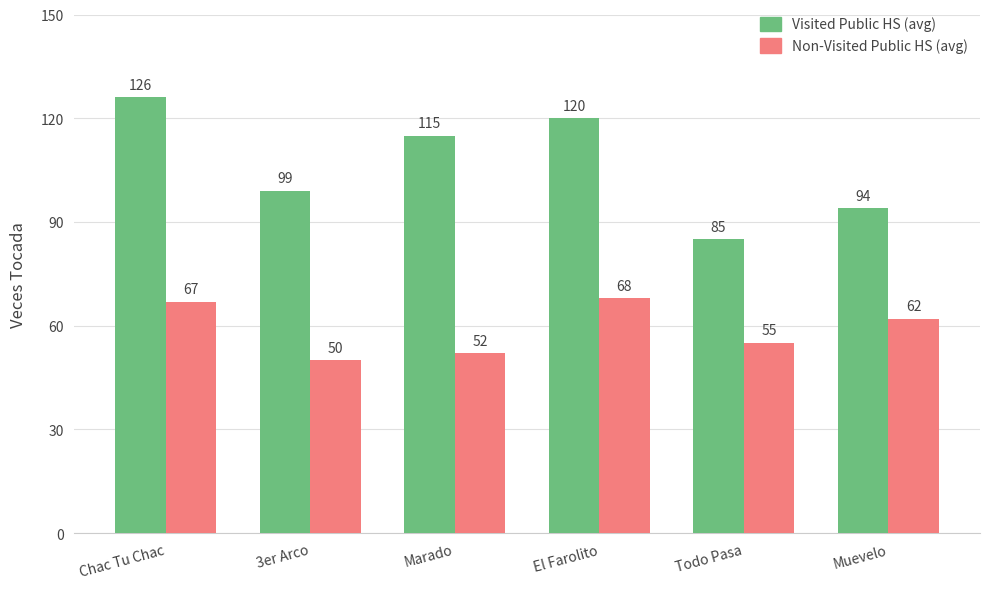

What is the sum of all Visited Public HS (avg) values?

639